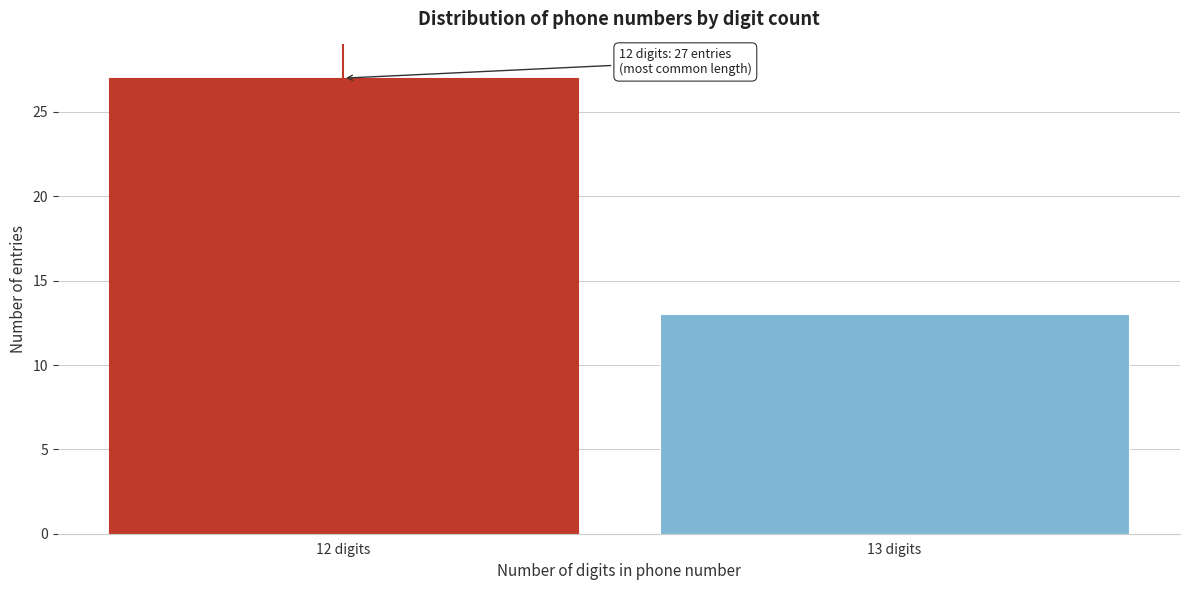

Reading left to right, extract all data points from this chart.

12 digits=27	13 digits=13